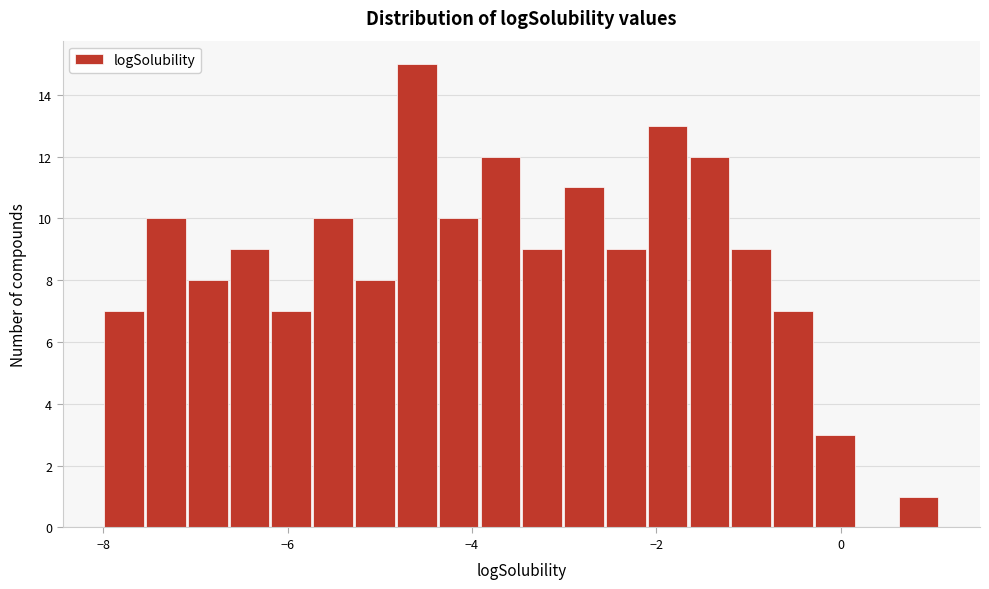

Read against the x-axis, roughly where is the centre of the tallest bar?

-4.6